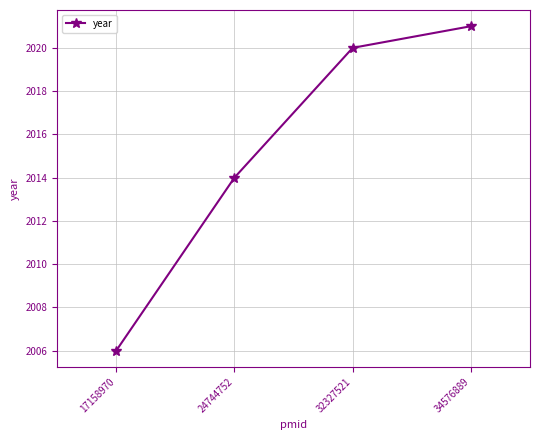

What is the ratio of the value at 32327521 to the value at 17158970?

1.0